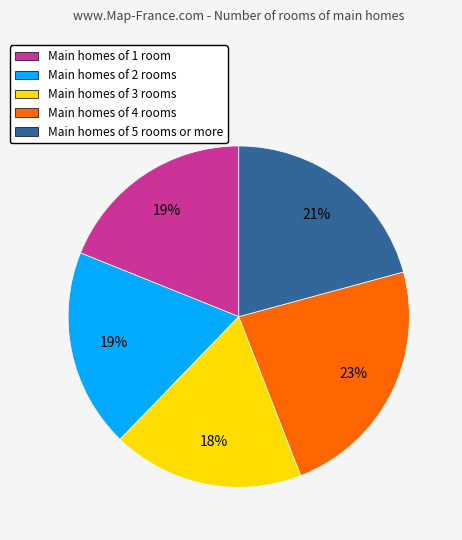

The Main homes of 2 rooms slice represents 19% of the pie. True or false?

True